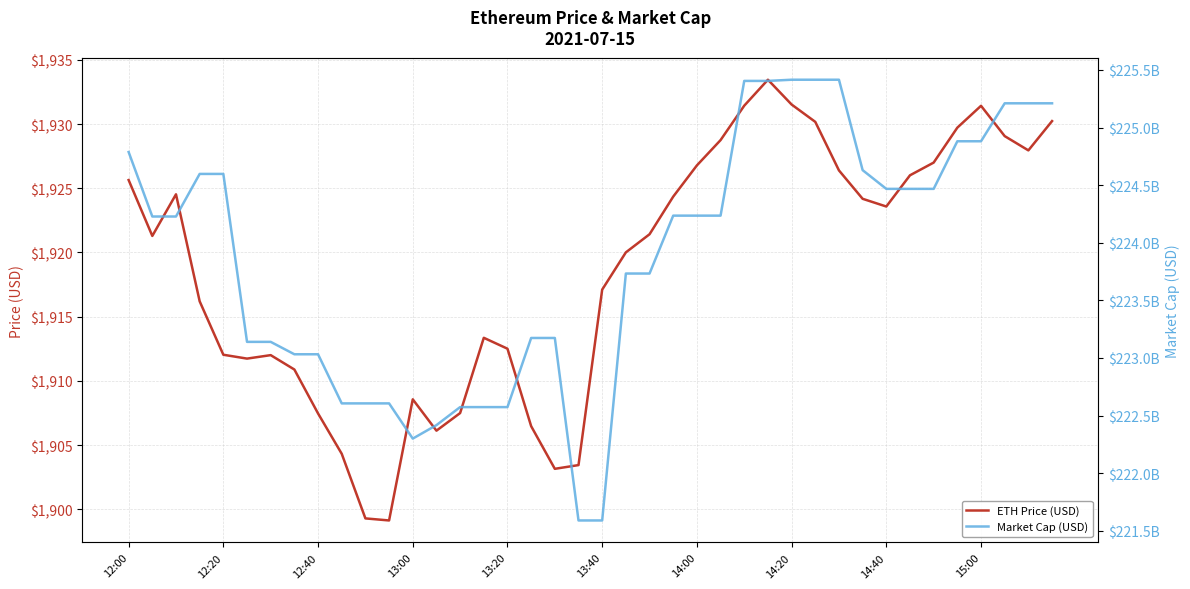

What is the difference between the maximum and minimum values in the ETH Price (USD) series?

34.3